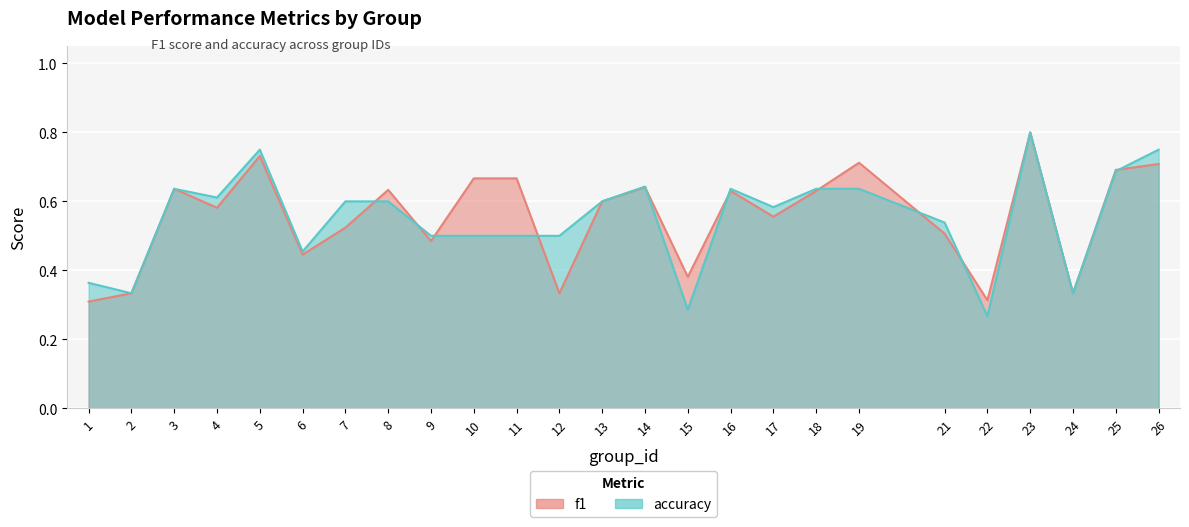

Which label corresponds to the largest value in the chart?

23